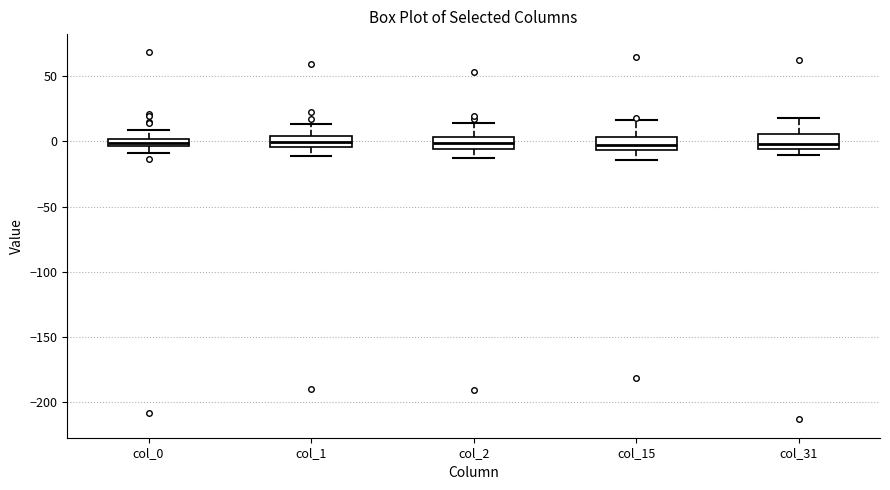

Where does the median line of the box for col_1 sit on the y-axis? The values are not printed on the chart, so give them approximately, as read against the axis.

0